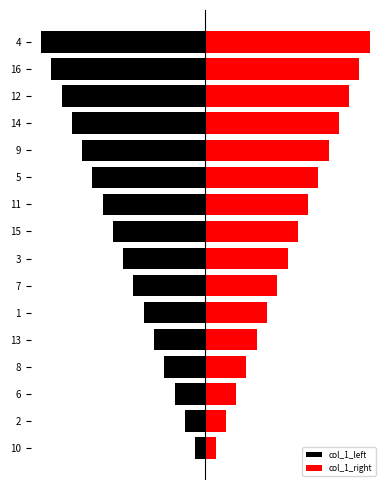

Rank the series by their maximum value, from lowest to highest.

col_1_left, col_1_right